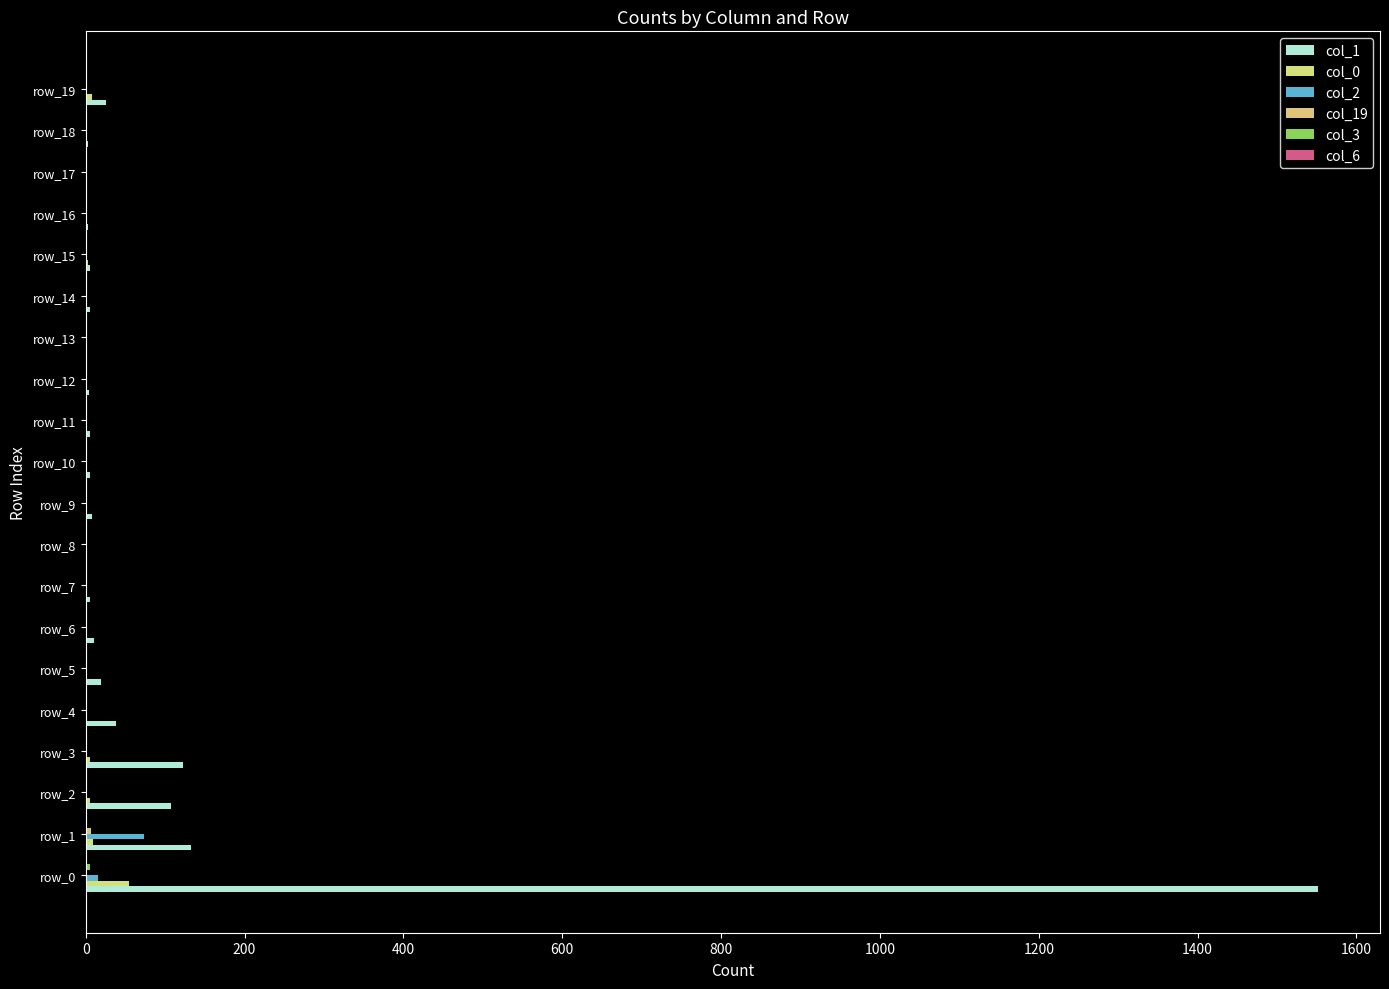

How many categories are shown in the chart?

20